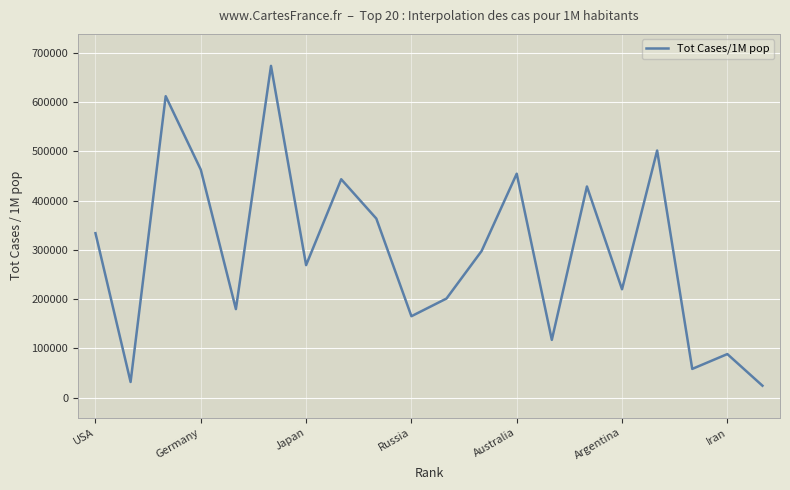

Reading left to right, what are all the values shown in this chart?

333985	32016	612013	462891	179908	673523	269169	443445	363666	165454	201399	297840	454687	117481	428720	220143	501747	58549	88665	24466